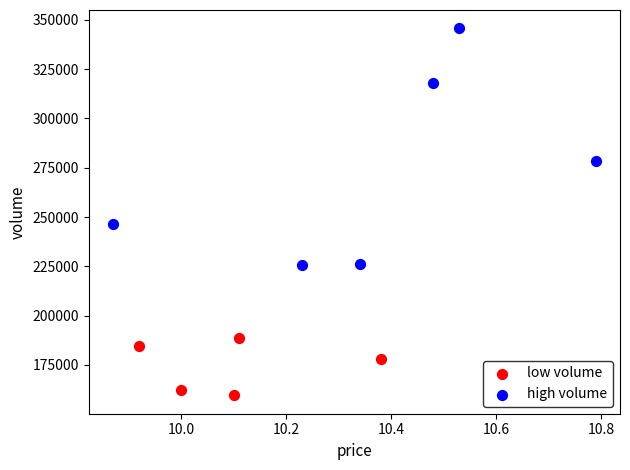

Which series reaches the maximum Y coordinate?

high volume